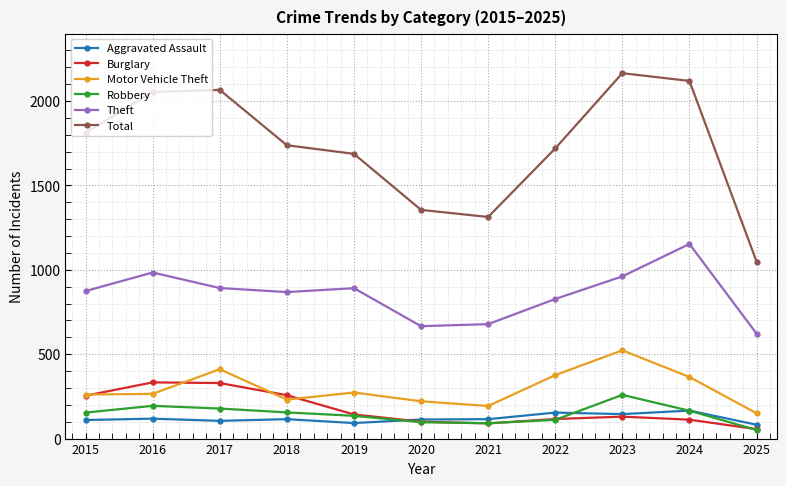

Where does the Aggravated Assault series first go above 115?

2016